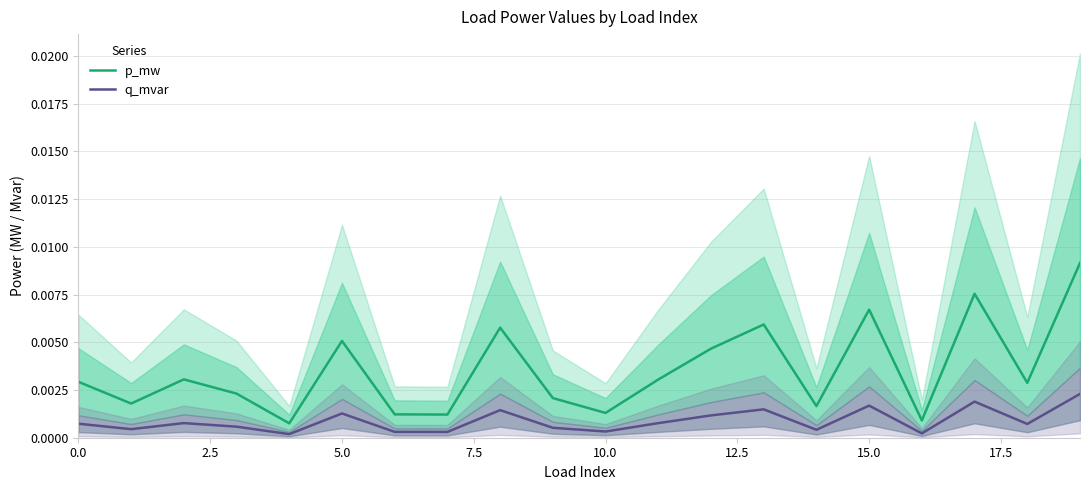

True or false: q_mvar and p_mw intersect in this chart.

False